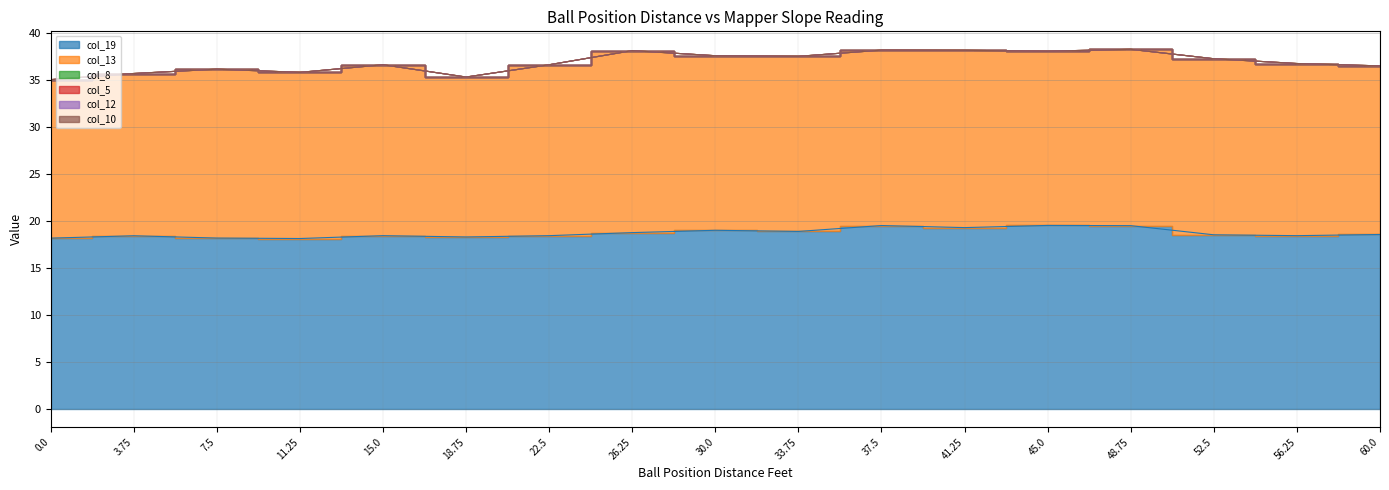

What position from the left is 60?

17